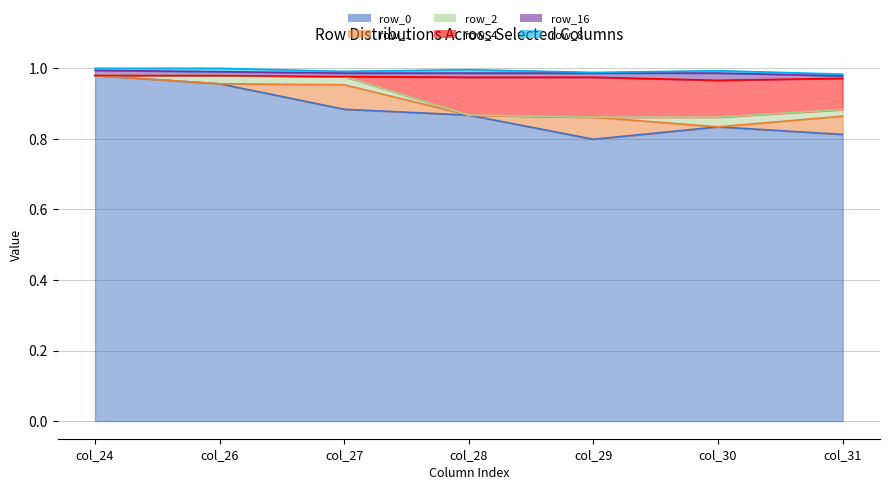

In row_8_line, how many points are lower than both neighbors (excluding endpoints)?

2